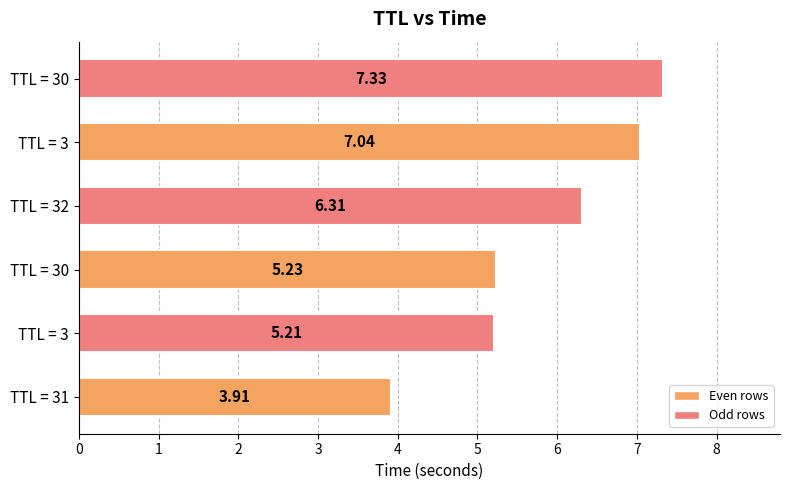

Does the chart contain any negative values?

No